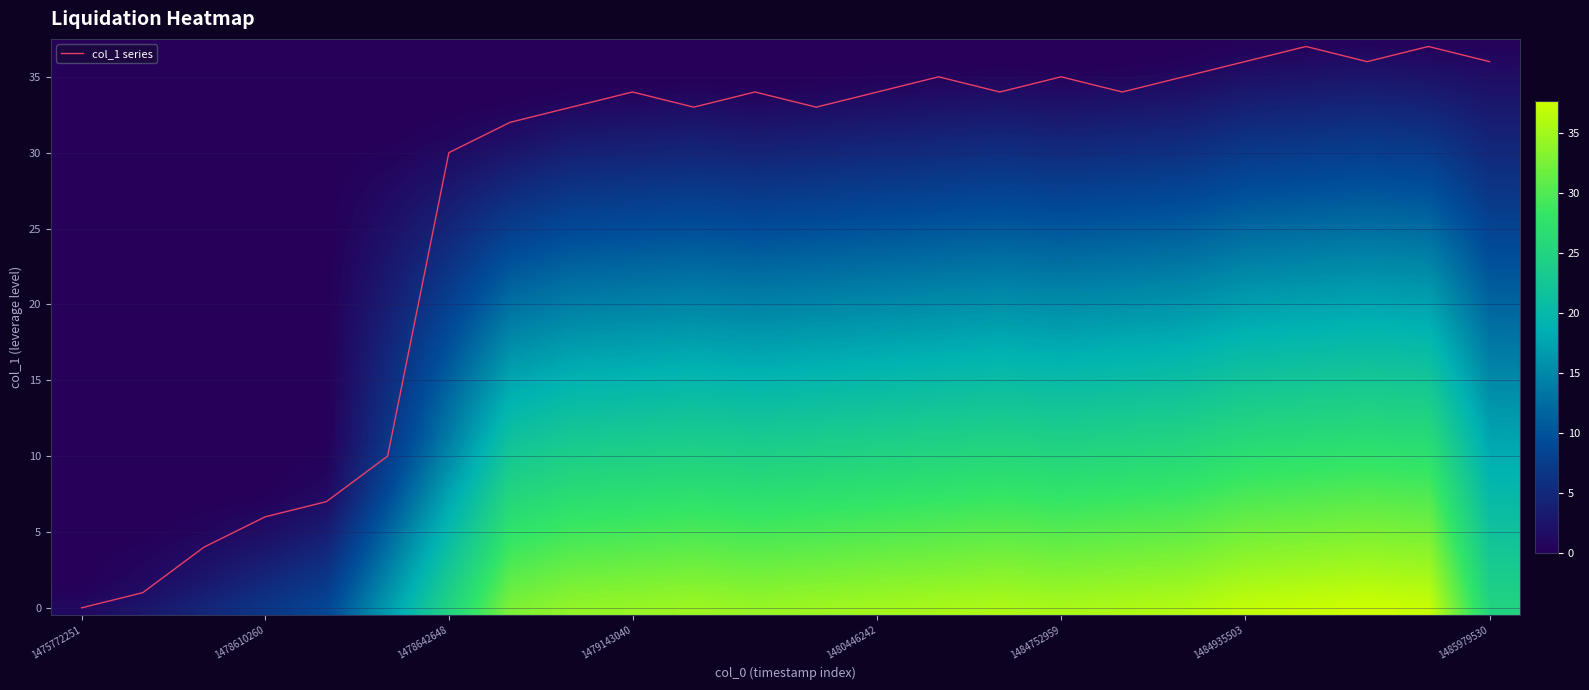

The col_1 series series shows 43 at 1478642648. True or false?

False